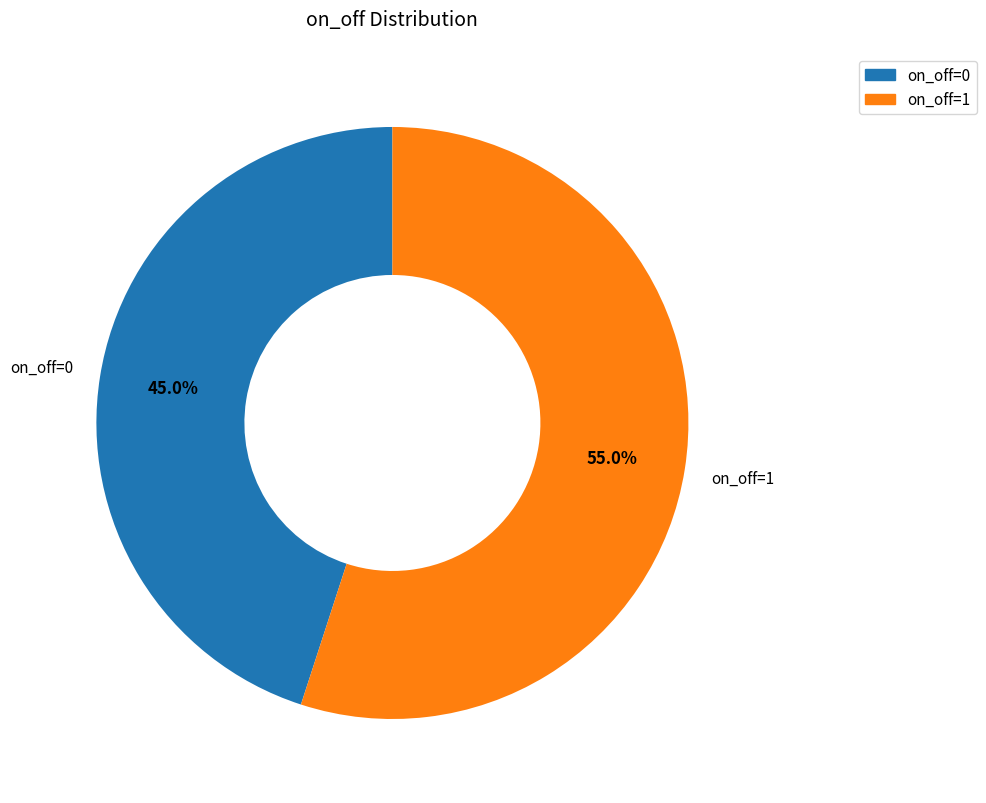

Is there any slice that represents more than half of the pie?

Yes